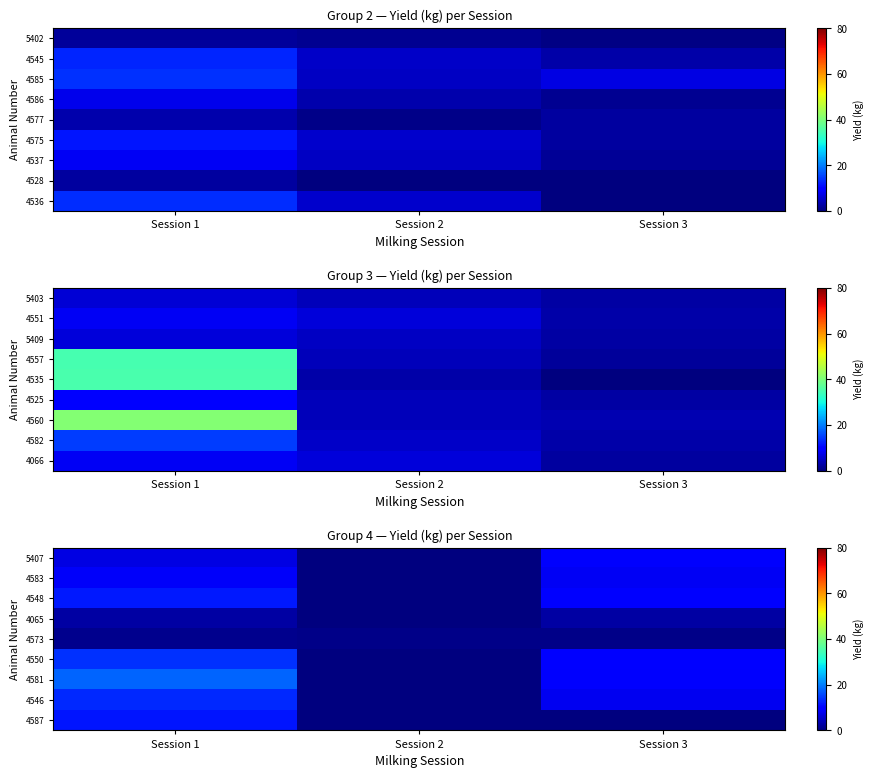

Rank the series by their maximum value, from highest to lowest.

4581, 4550, 4546, 4548, 4587, 5407, 4583, 4065, 4573